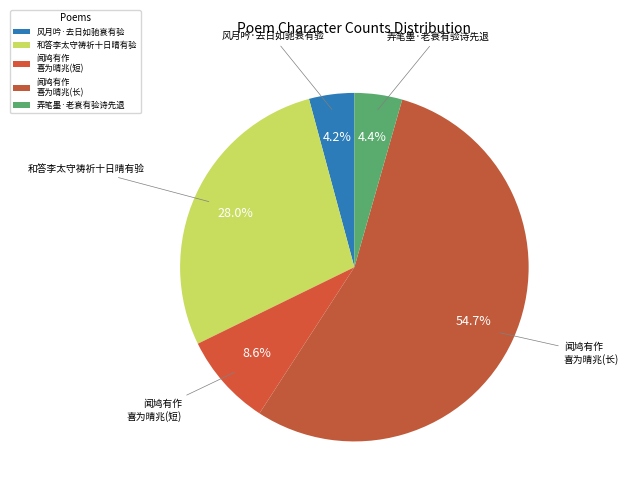

Between 弄笔墨·老衰有验诗先退 and 风月吟·去日如驰衰有验, which is larger?

弄笔墨·老衰有验诗先退